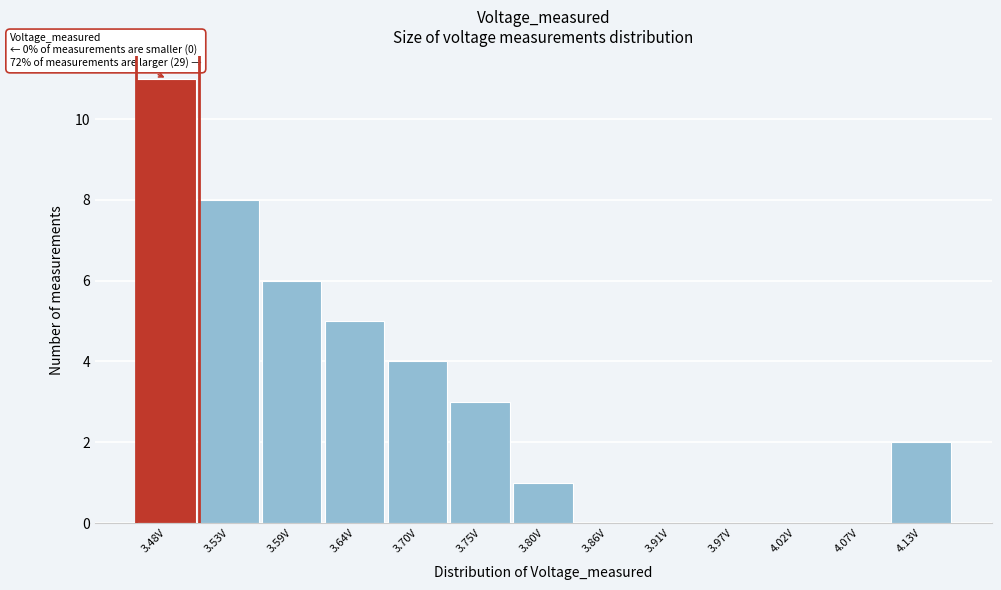

Reading right to left, what are all the values shown in this chart?

4.13V=2	4.07V=0	4.02V=0	3.97V=0	3.91V=0	3.86V=0	3.80V=1	3.75V=3	3.70V=4	3.64V=5	3.59V=6	3.53V=8	3.48V=11